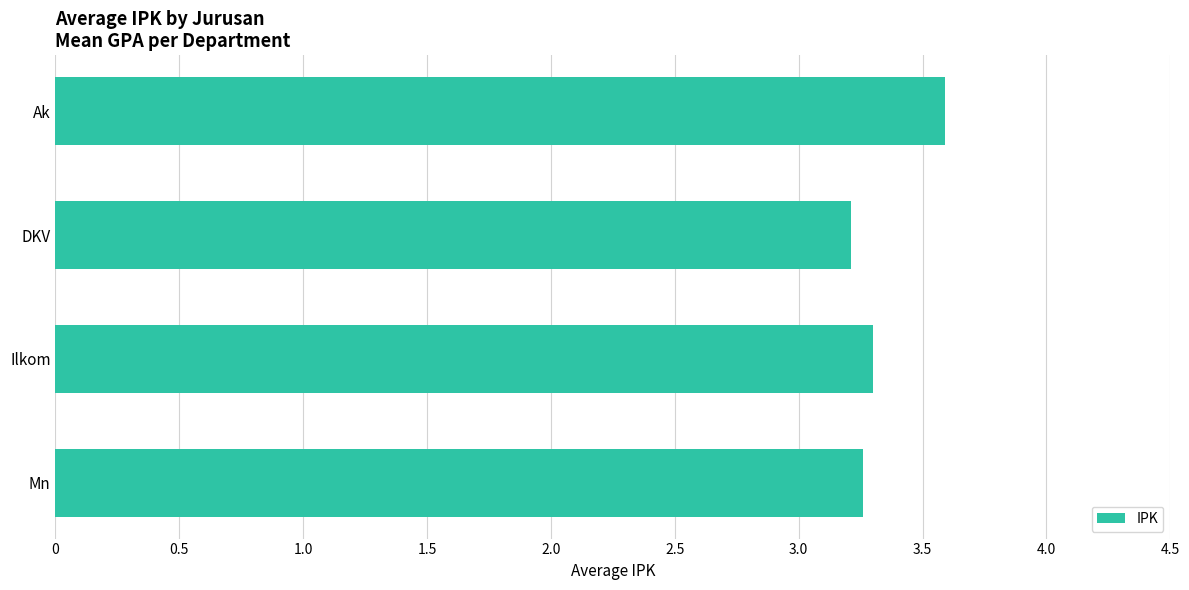

The chart shows a value of 2.2 at DKV. True or false?

False